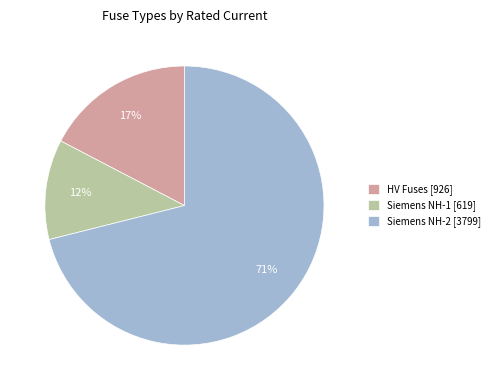

Do HV Fuses [926] and Siemens NH-2 [3799] together represent more than half of the pie?

Yes